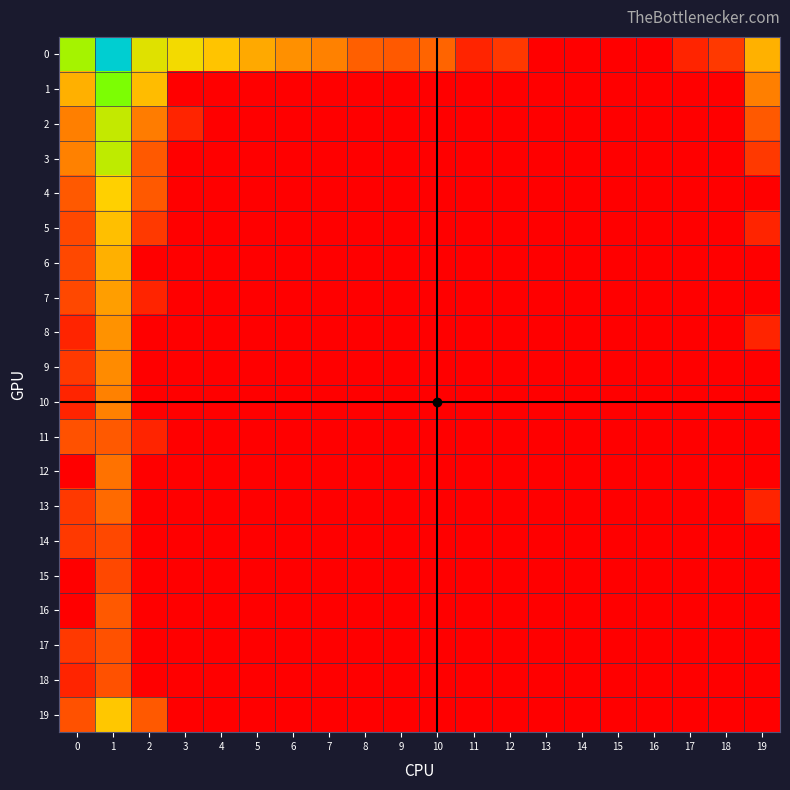

At how many categories does at least one series exceed 4?

5